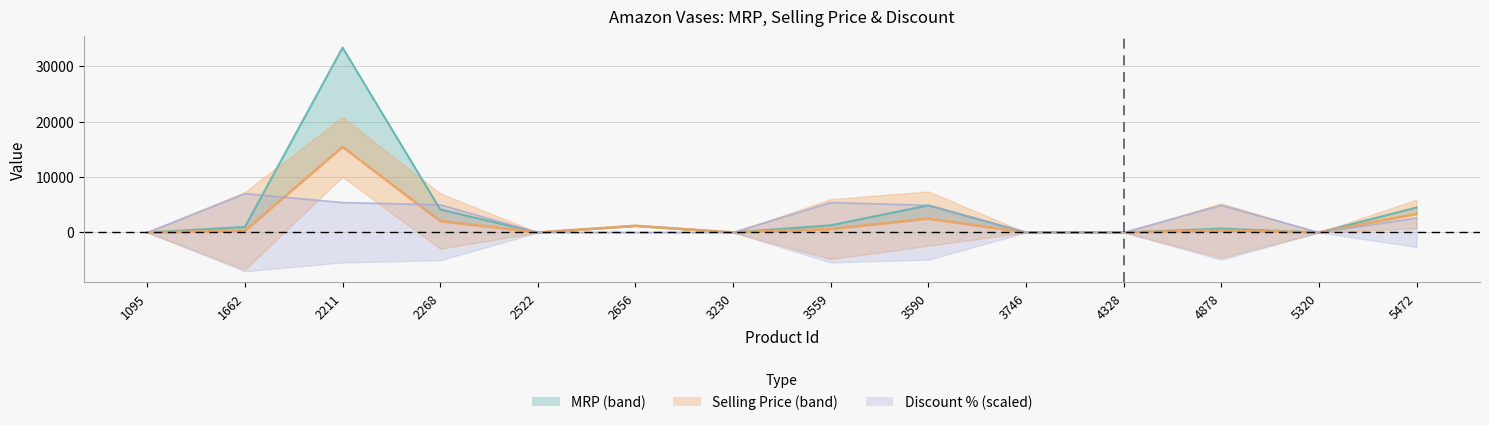

The MRP series shows 4894.0 at 3590. True or false?

True